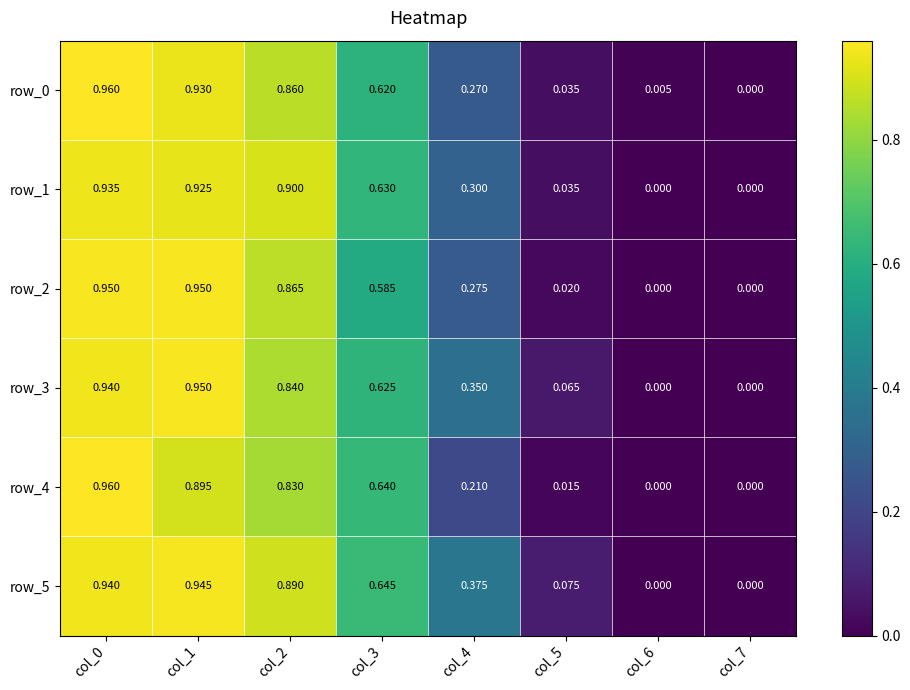

How many data points in row_1 are above 0?

6